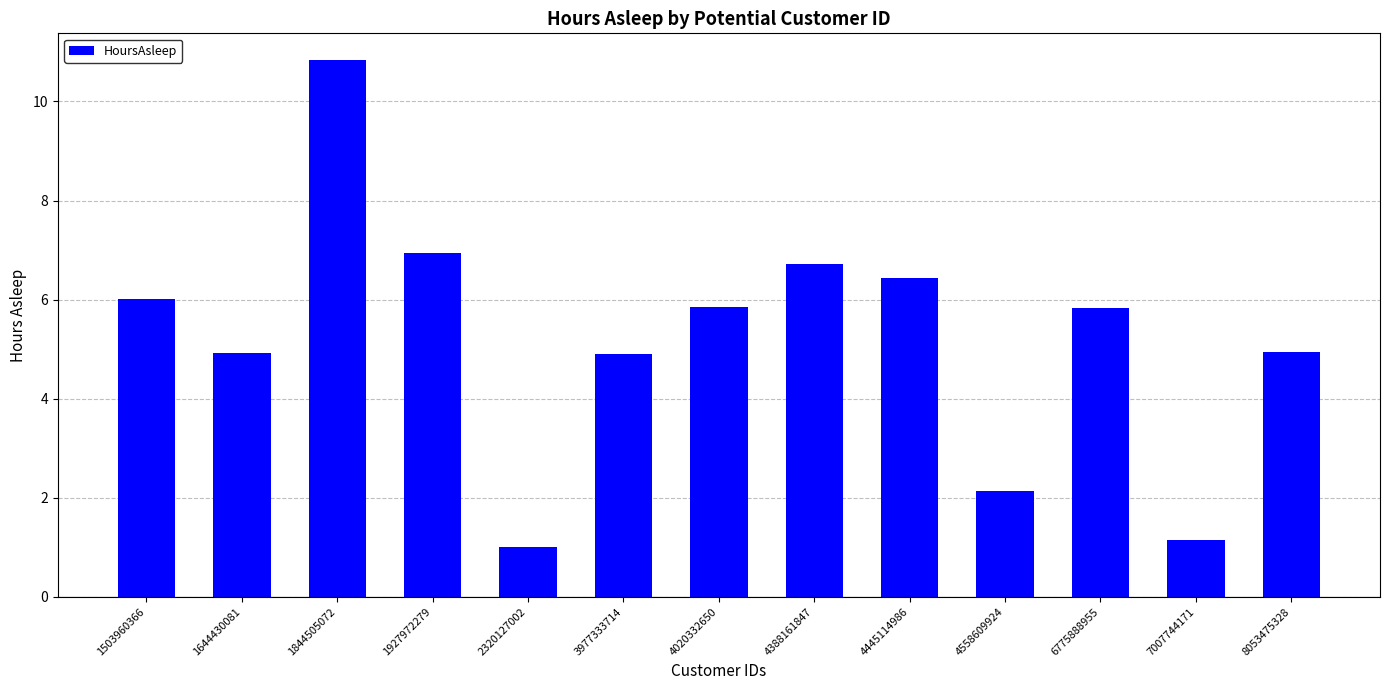

What is the average value?

5.2